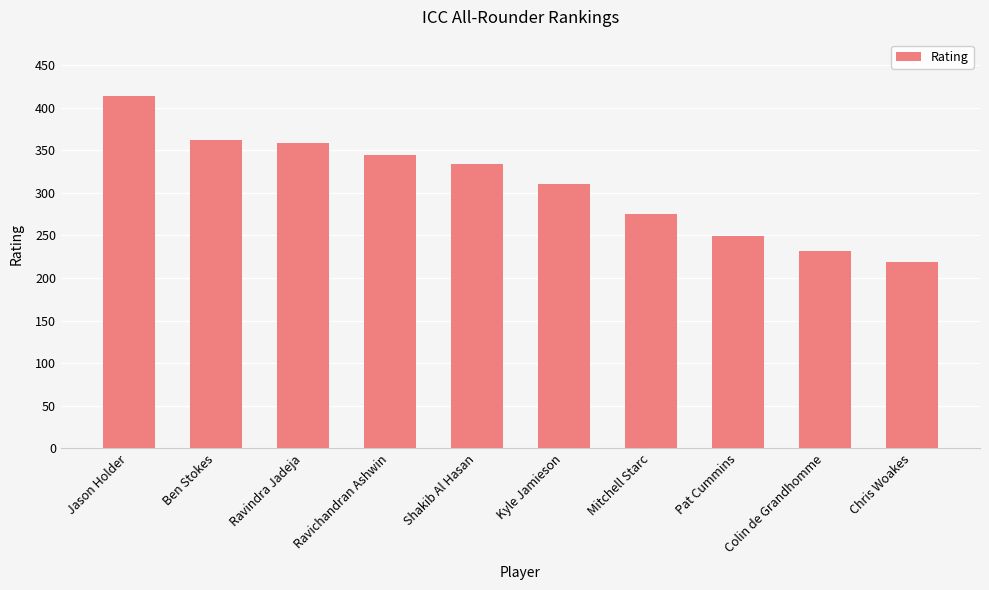

How many data points are less than 334?

5